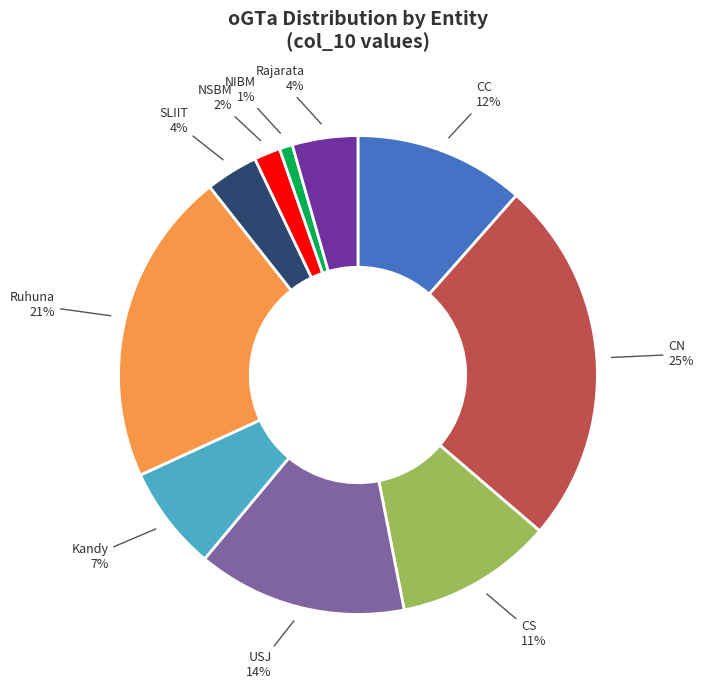

How many segments does this pie chart have?

10